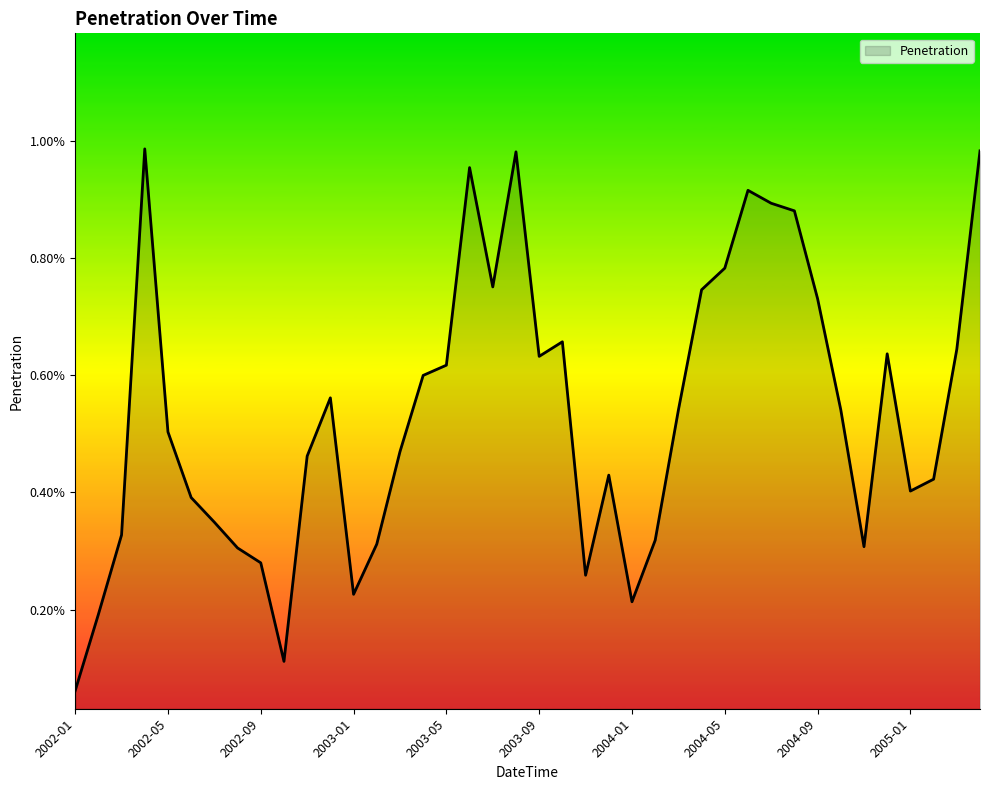

Is this an area chart (filled region under the line)?

Yes